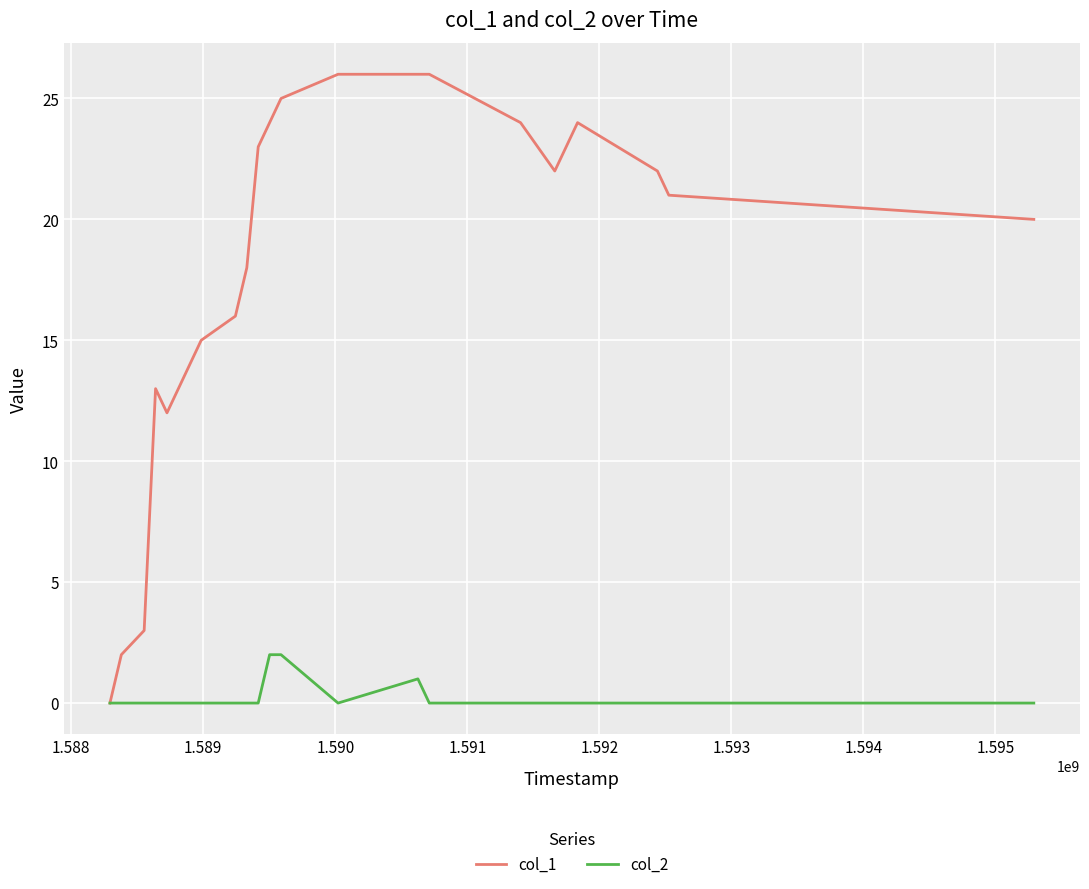

At how many categories does at least one series exceed 9?

21